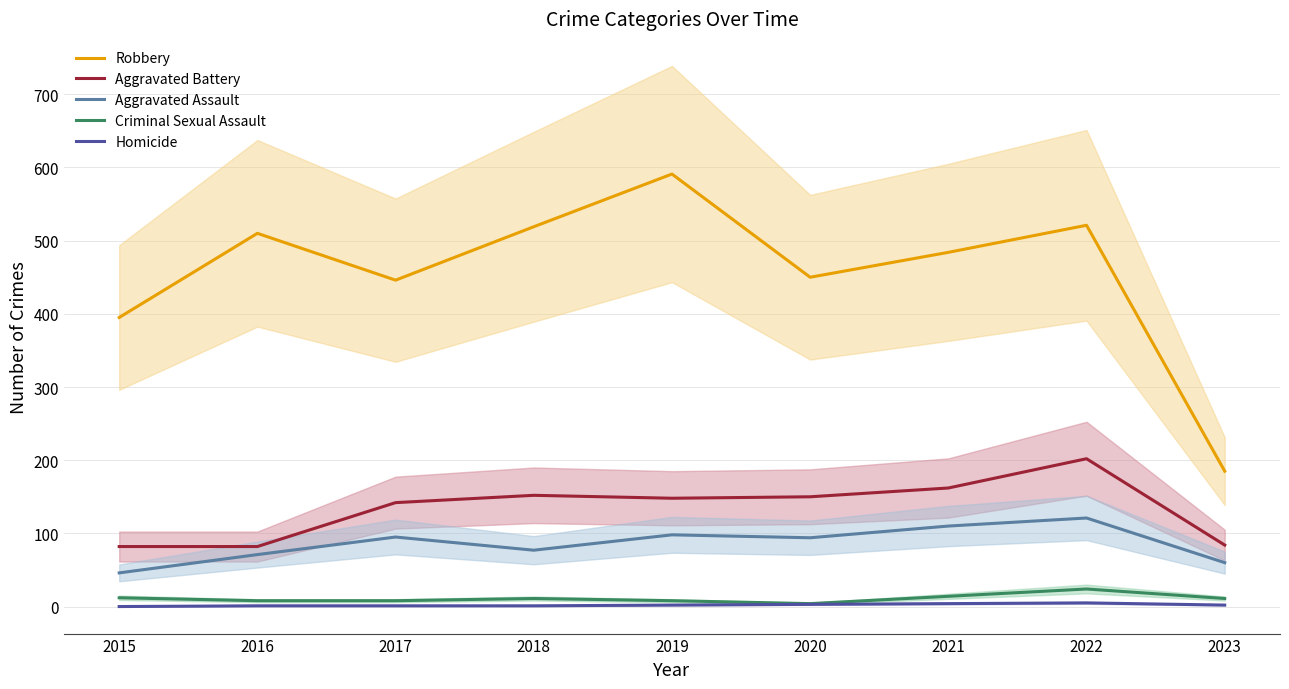

What is the total value across all series at 2023?

342